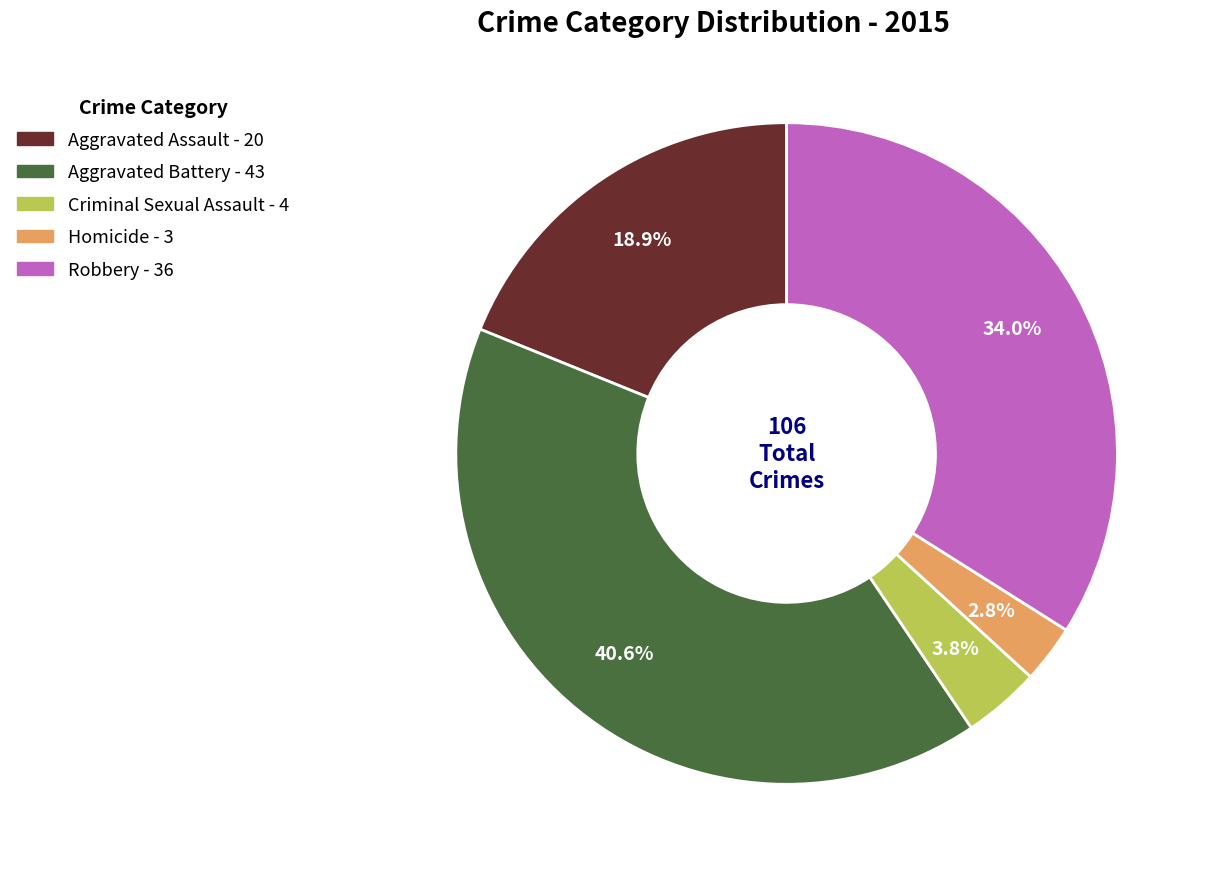

What percentage is the Criminal Sexual Assault slice, to the nearest percent?

4%